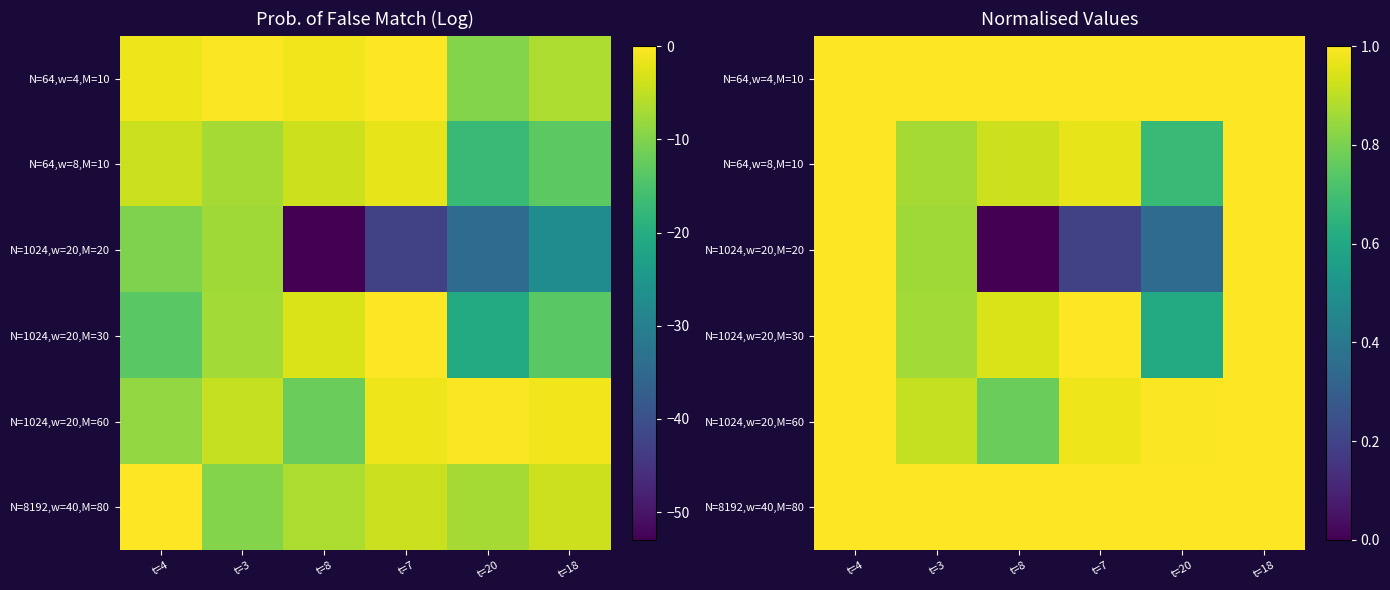

Which series has the widest spread of values?

N=1024,w=20,M=20